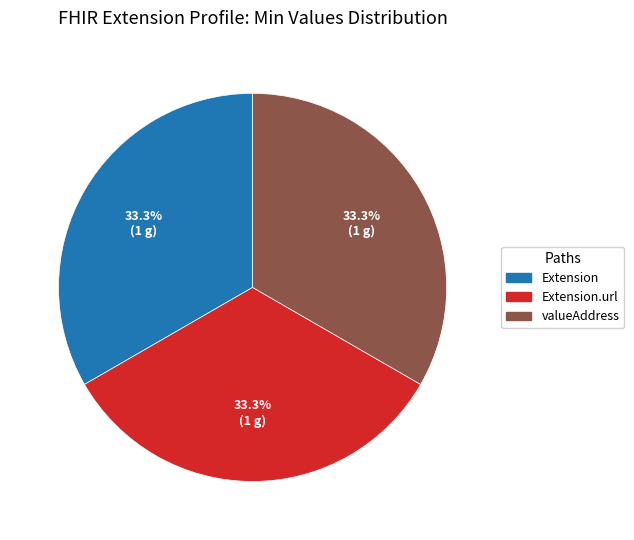

Do Extension.url and valueAddress together represent more than half of the pie?

Yes